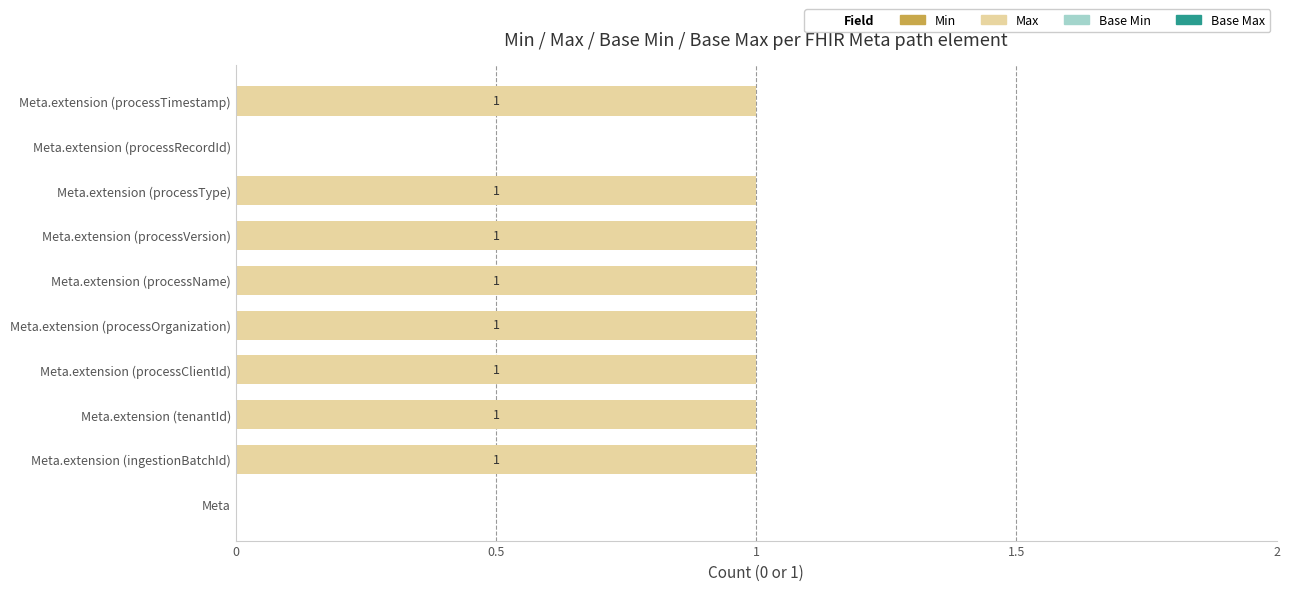

Approximately how many times larger is the value at Meta.extension (processTimestamp) compared to Meta.extension (processName)?

1.0